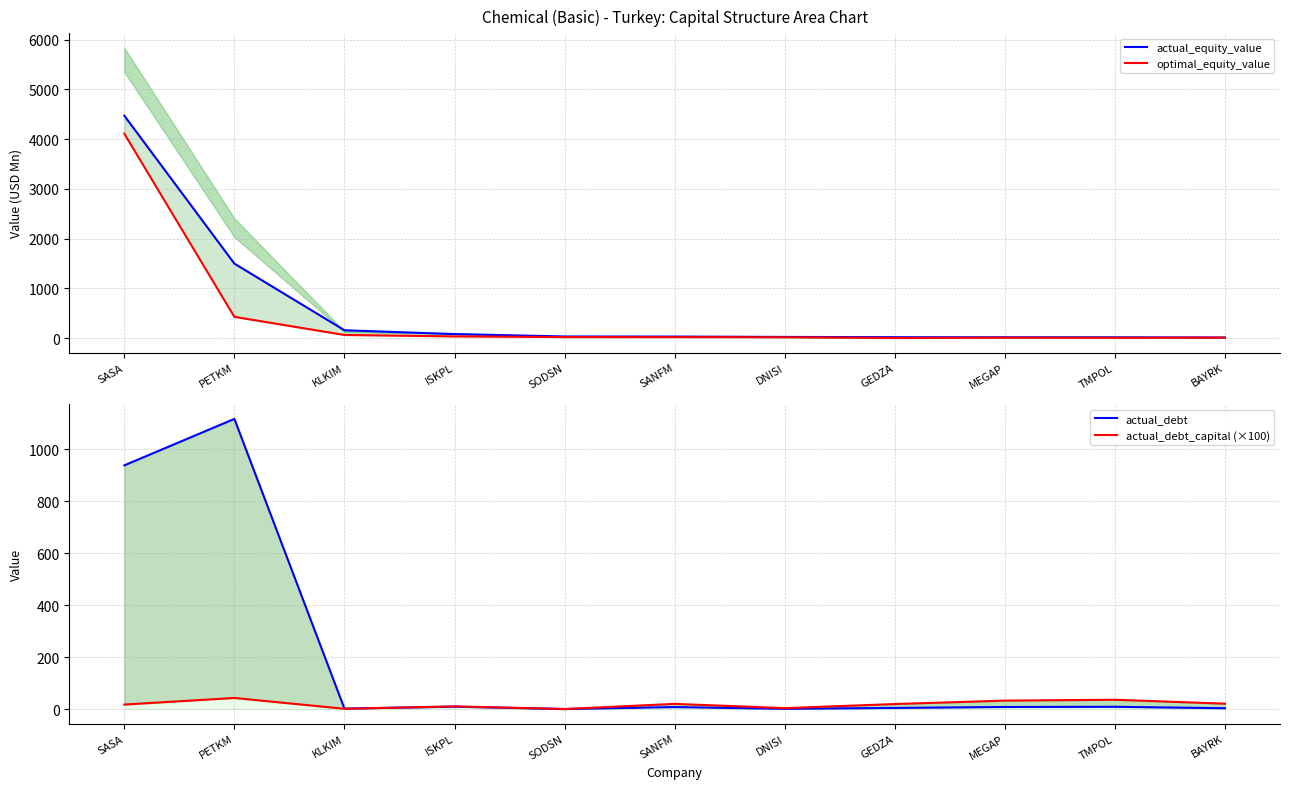

Is this an area chart (filled region under the line)?

No